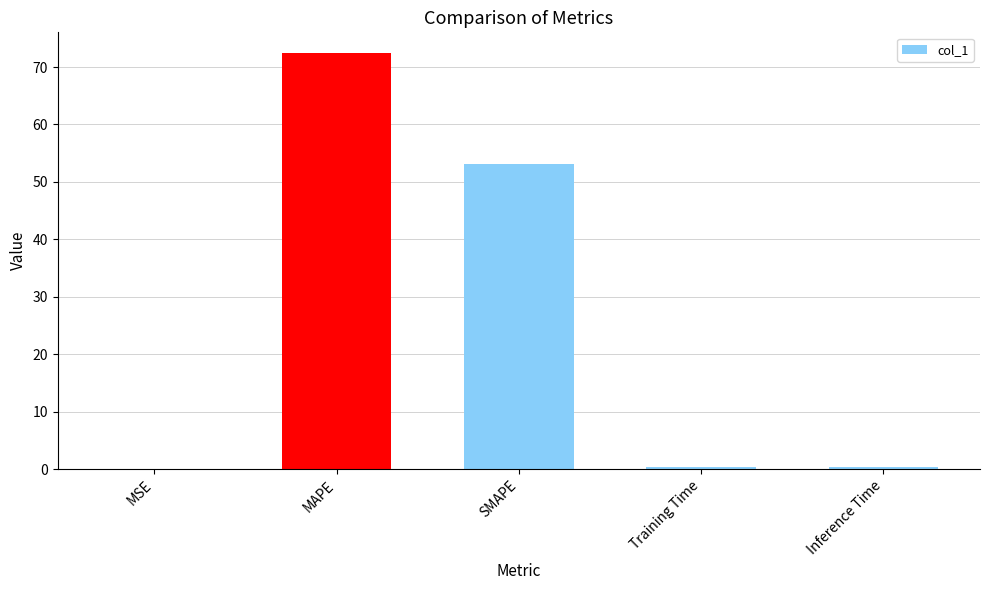

True or false: the data shows 25.4 at MAPE.

False